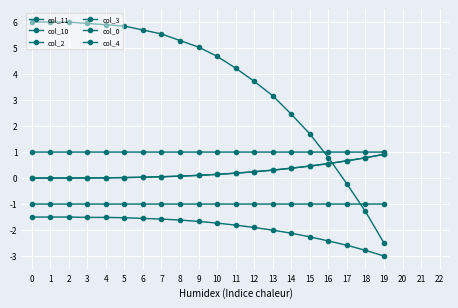

What is the highest value of the col_4 series?

0.9